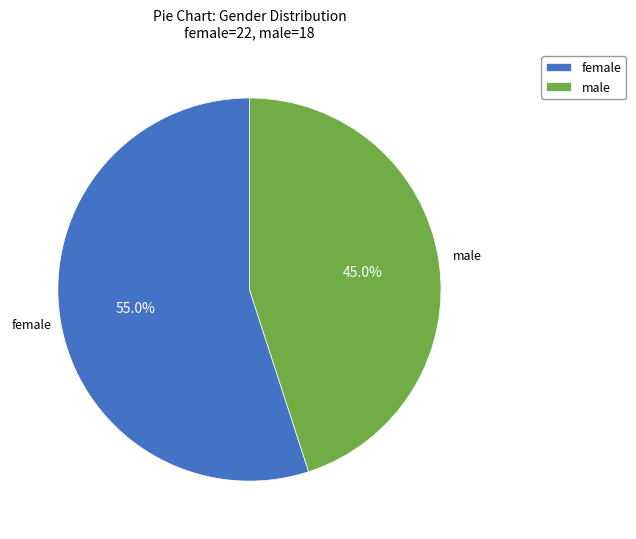

Does female represent more than half of the total?

Yes